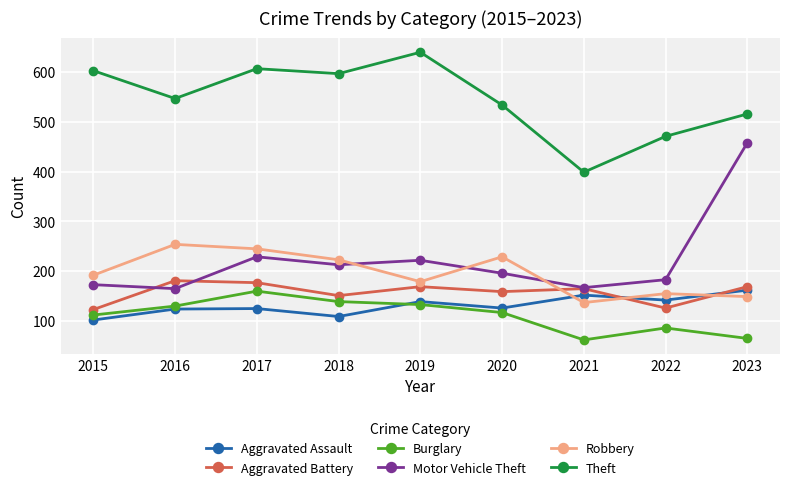

Between 2019 and 2022, which series saw the biggest shift?

Theft